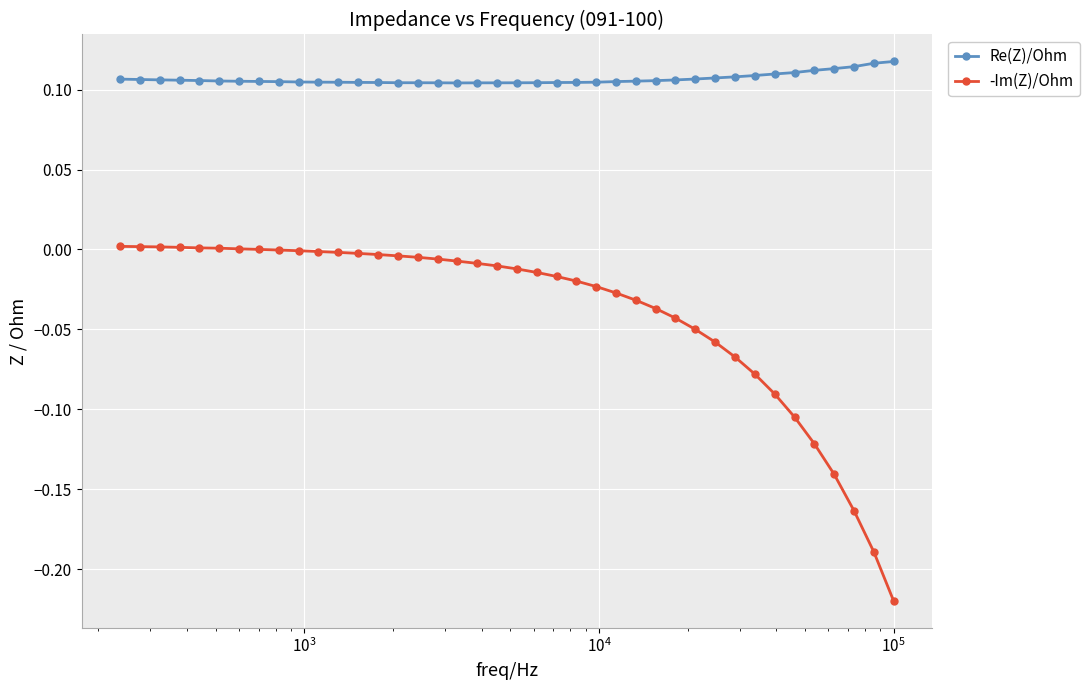

True or false: -Im(Z)/Ohm and Re(Z)/Ohm cross at least once.

False